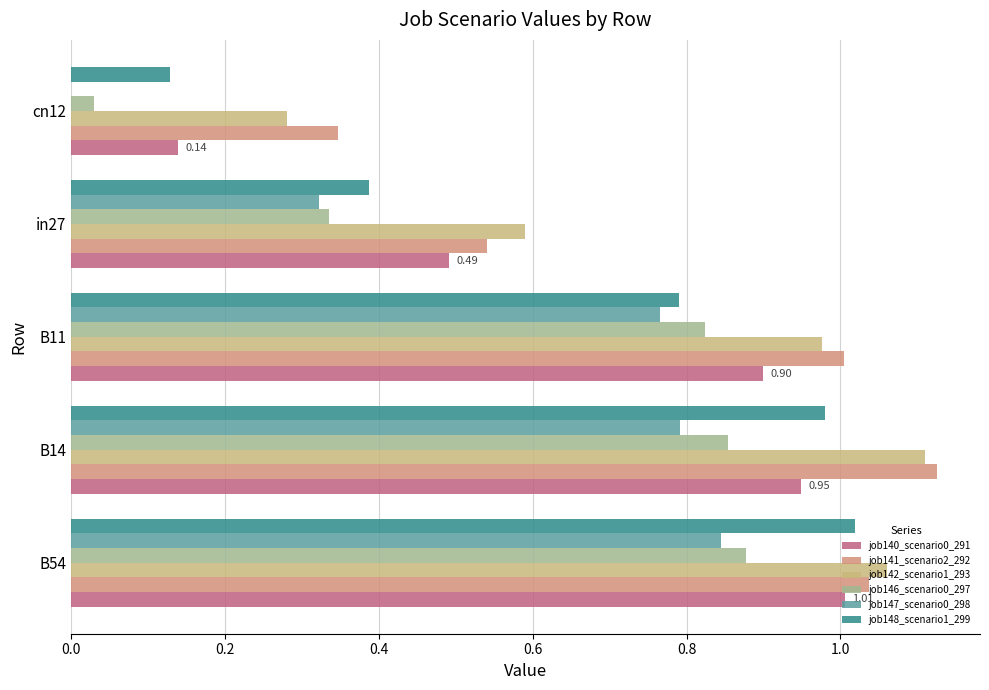

What is the sum of all job147_scenario0_298 values?

2.7